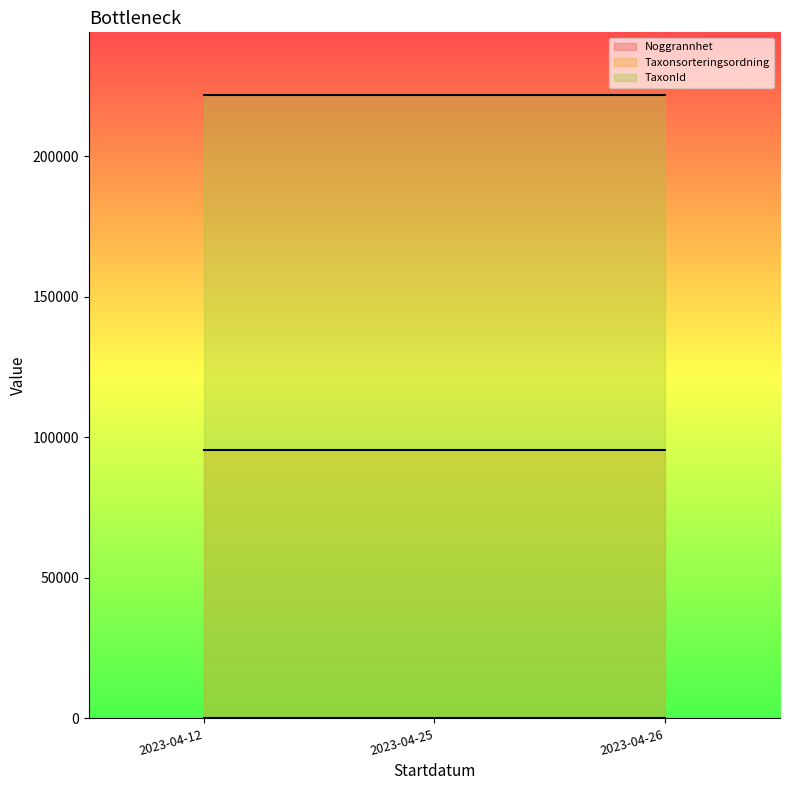

The Noggrannhet series shows 15 at 2023-04-12. True or false?

False